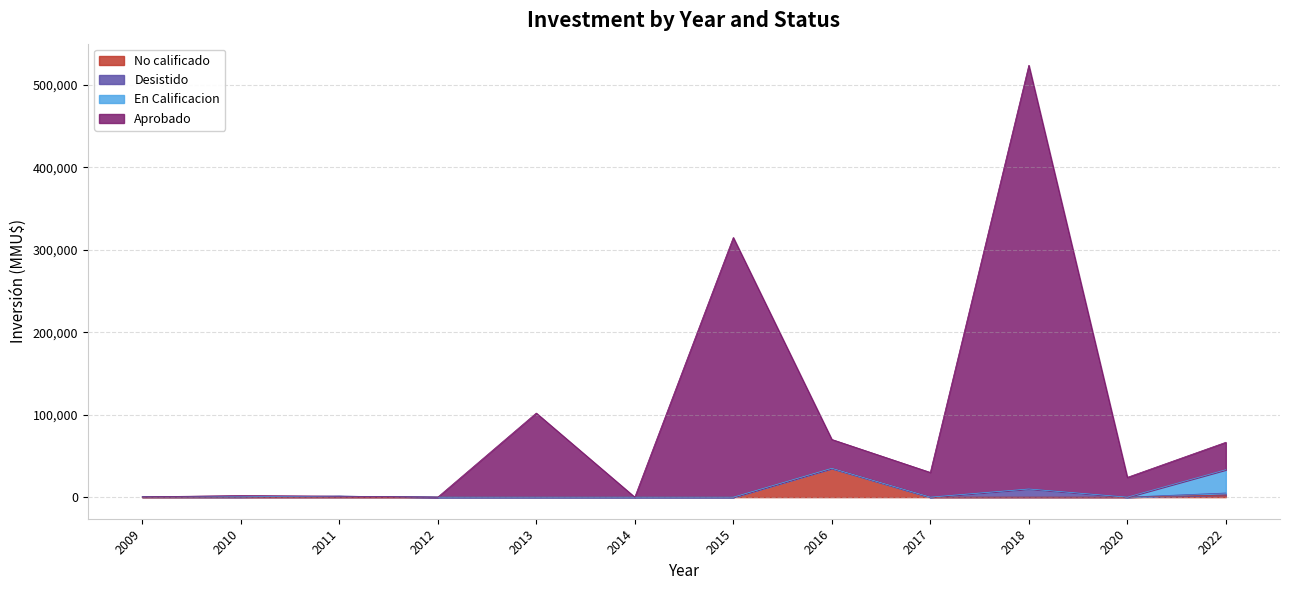

What is the total value across all series at 2011?

1200